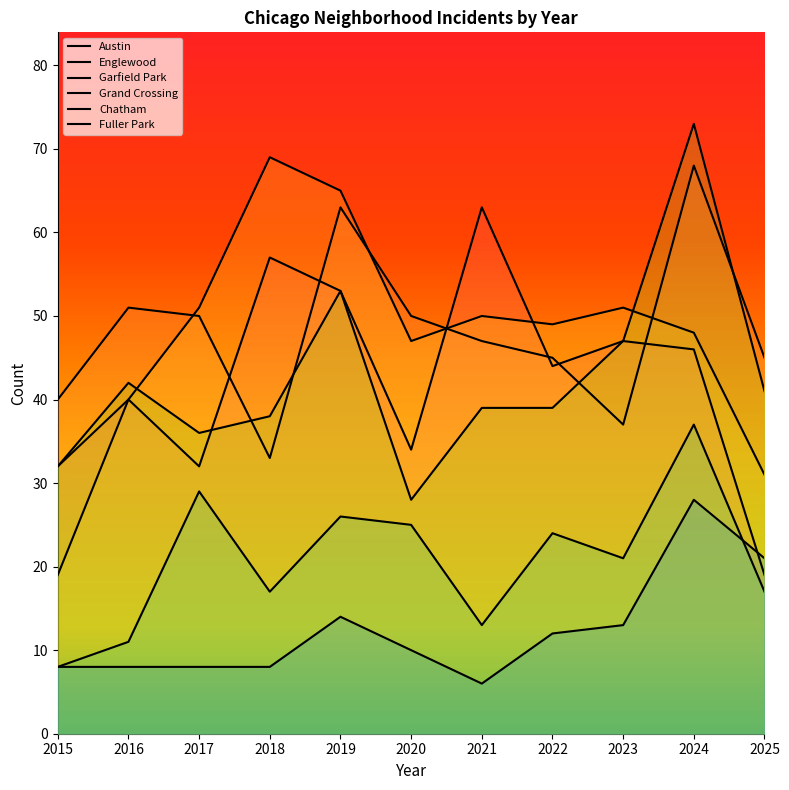

What is the difference between the maximum and minimum values in the Englewood series?

35